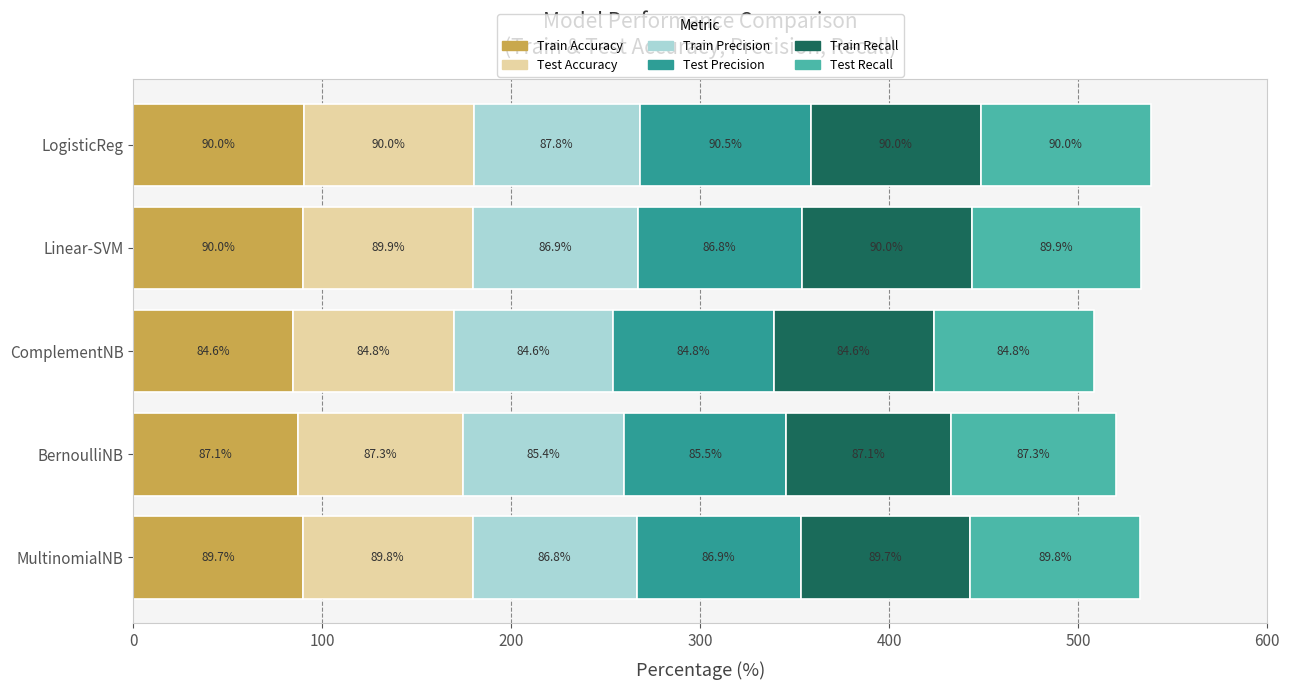

The value of Train Accuracy at BernoulliNB is 87.1. True or false?

True